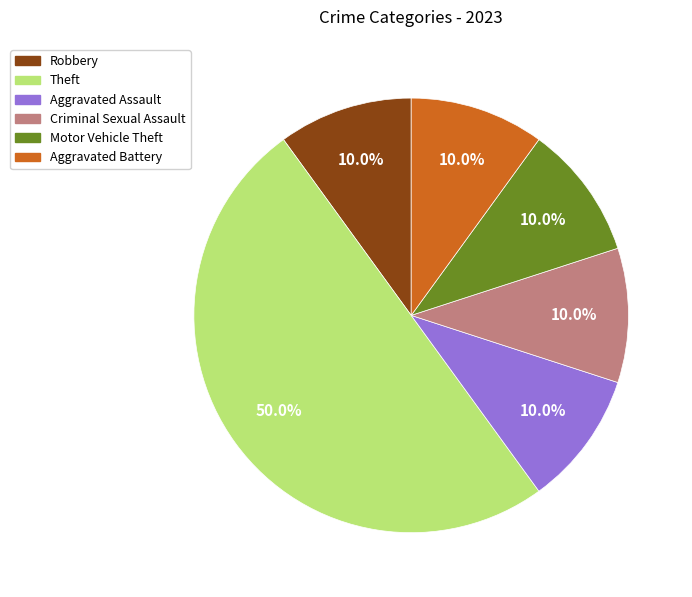

Count the number of slices in the pie.

6